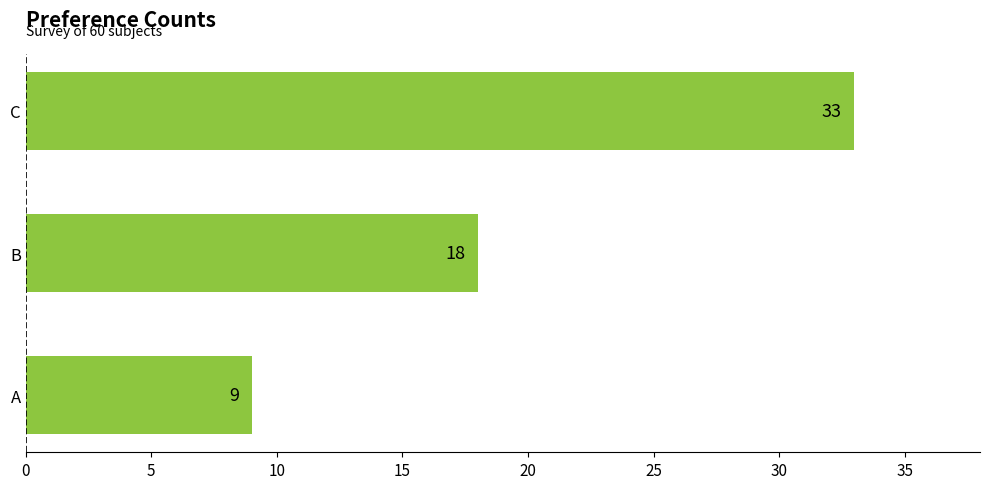

What is the sum of all values?

60